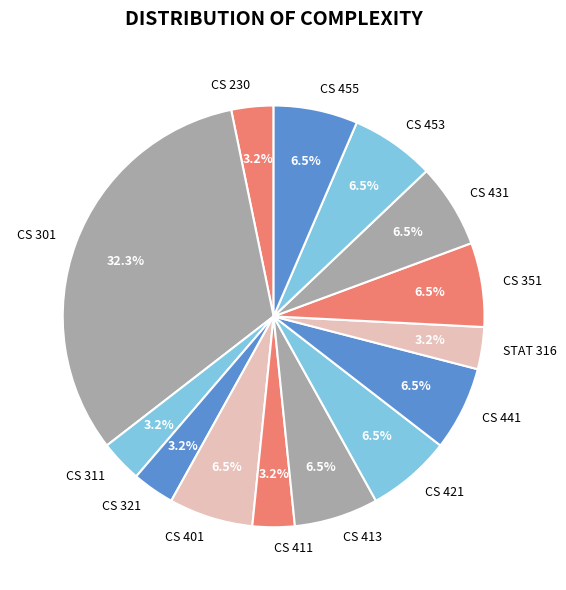

How much of the chart is everything except CS 230?

96.8%